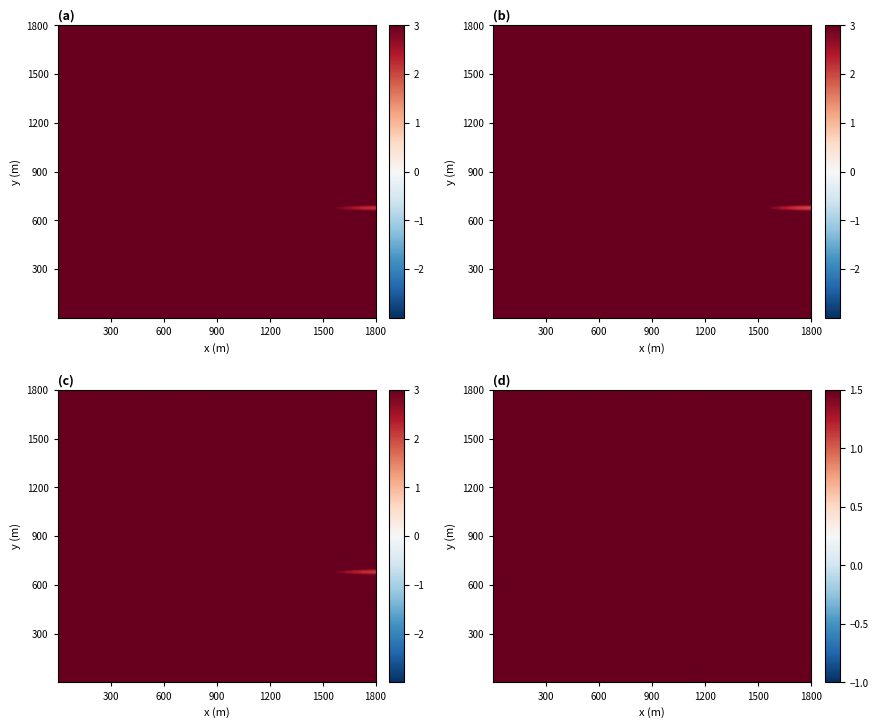

Where is 1421 nearest to the value 6?

1